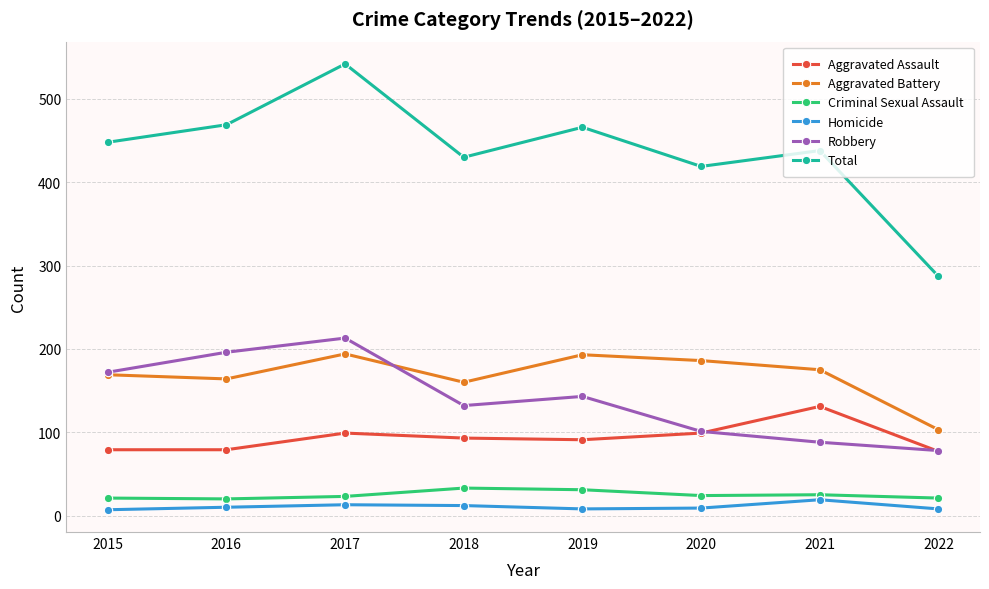

At how many categories does at least one series exceed 179?

8